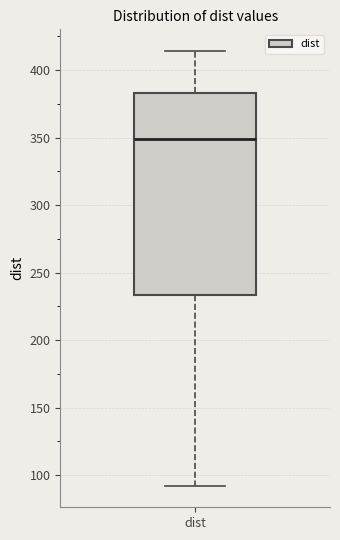

Transcribe this box plot: give where the median line is, the range the box spans, and where the two whiskers end, as read against the y-axis. The values are not printed on the chart, so give them approximately, as read against the axis.

median 350, box 235 to 385, whiskers 90 to 415